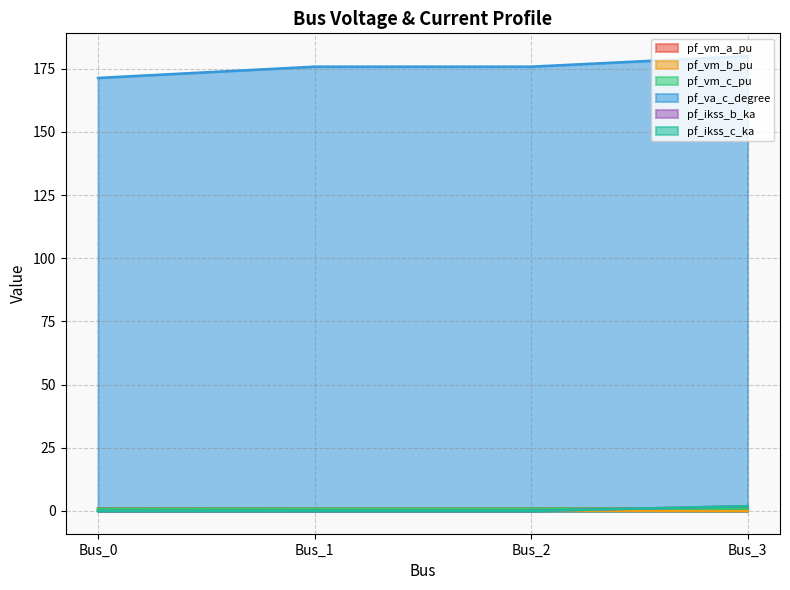

List the labels in order of pf_vm_a_pu value, largest first.

Bus_0, Bus_1, Bus_2, Bus_3